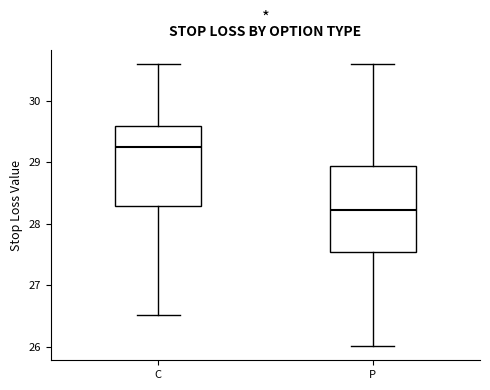

Reading left to right, read every box against the y-axis: the position of its median line, the range the box covers, and the ends of its whiskers. The values are not printed on the chart, so give them approximately, as read against the axis.

C: median 29.2, box 28.3 to 29.6, whiskers 26.5 to 30.6
P: median 28.2, box 27.5 to 28.9, whiskers 26.0 to 30.6